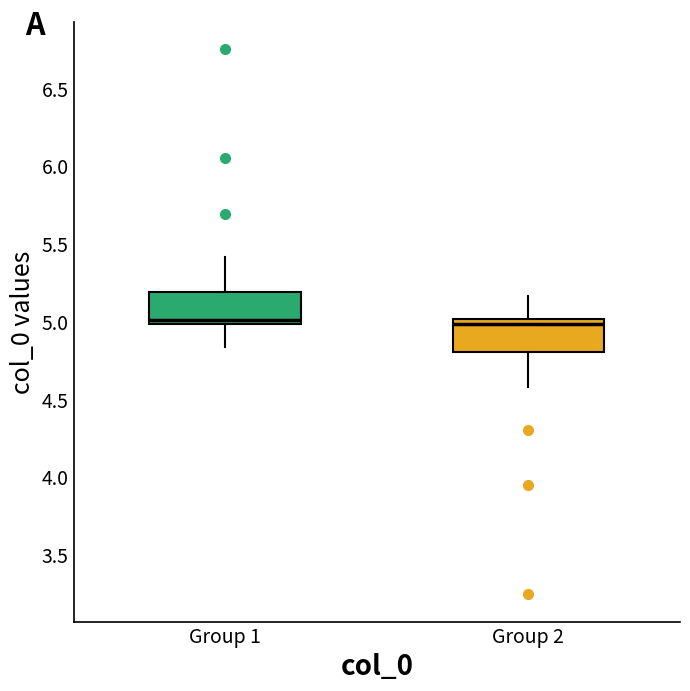

Where does the upper whisker of the box for Group 1 end on the y-axis? The values are not printed on the chart, so give them approximately, as read against the axis.

5.40